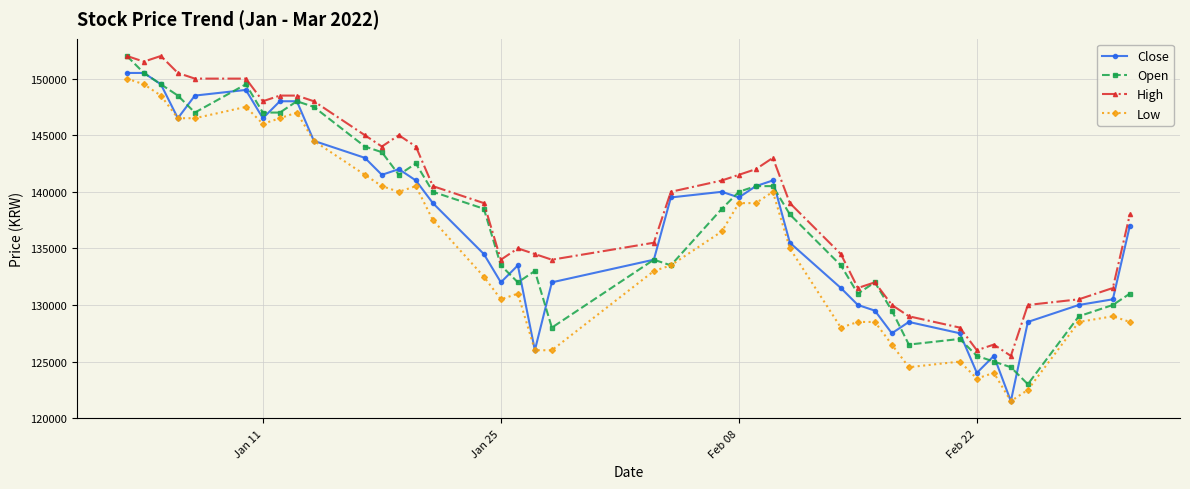

What is the maximum value for Open?

152000